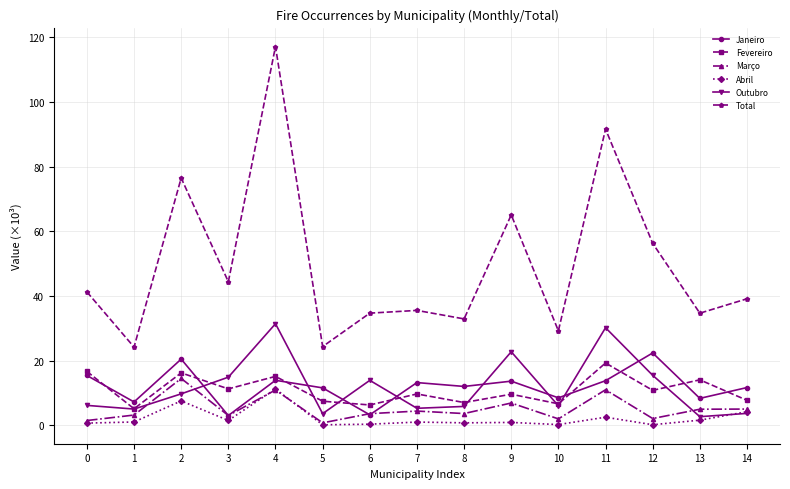

Which label corresponds to the largest value in the chart?

4